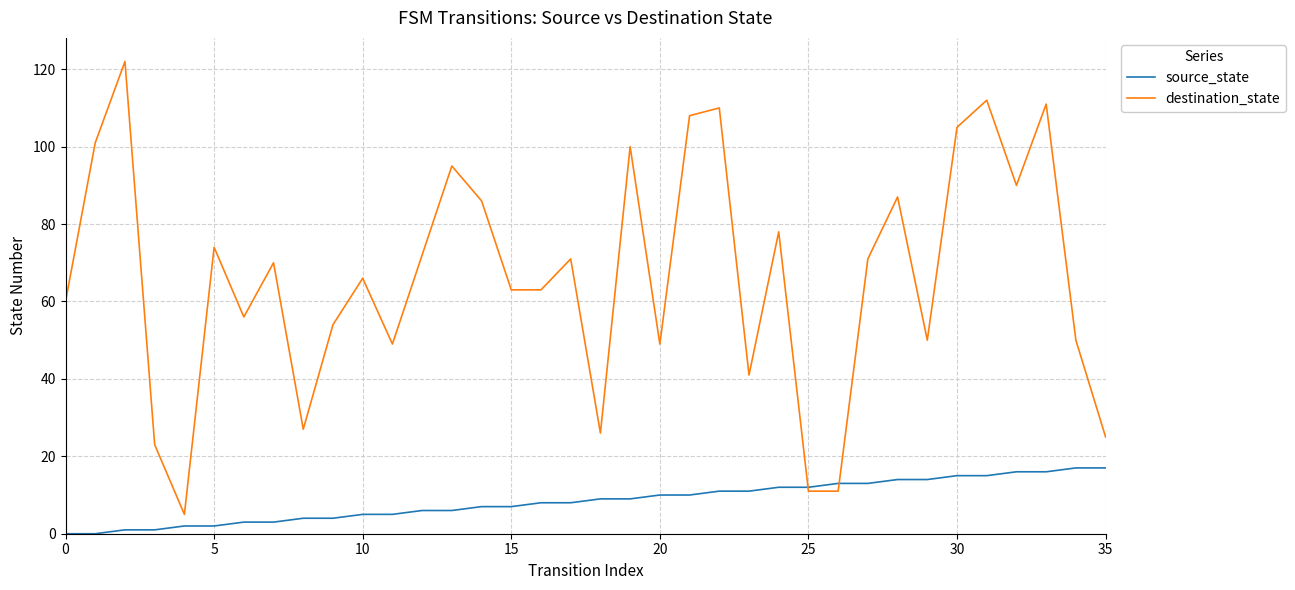

What is the maximum value for destination_state?

122